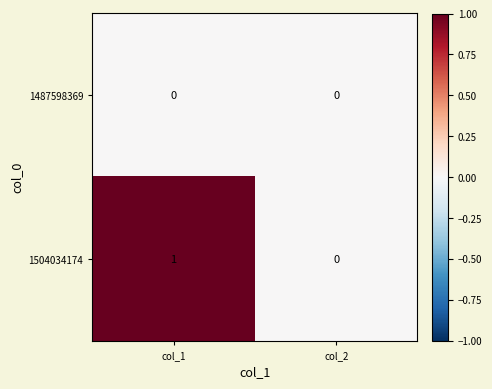

Which series has the largest range (max minus min)?

1504034174